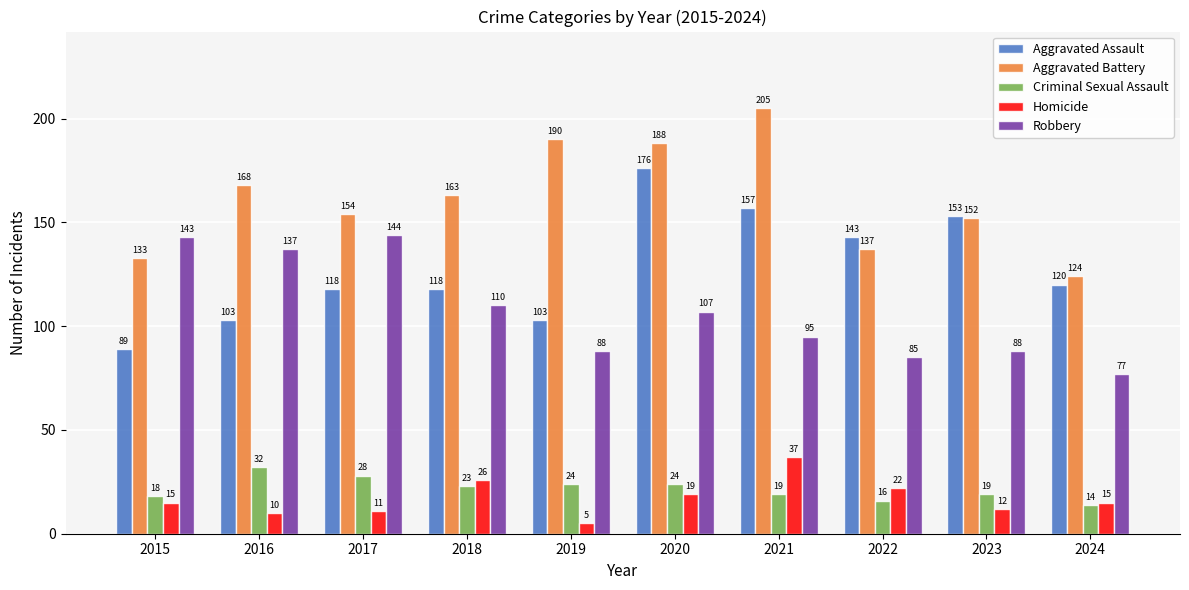

Which series has the largest total across all categories?

Aggravated Battery